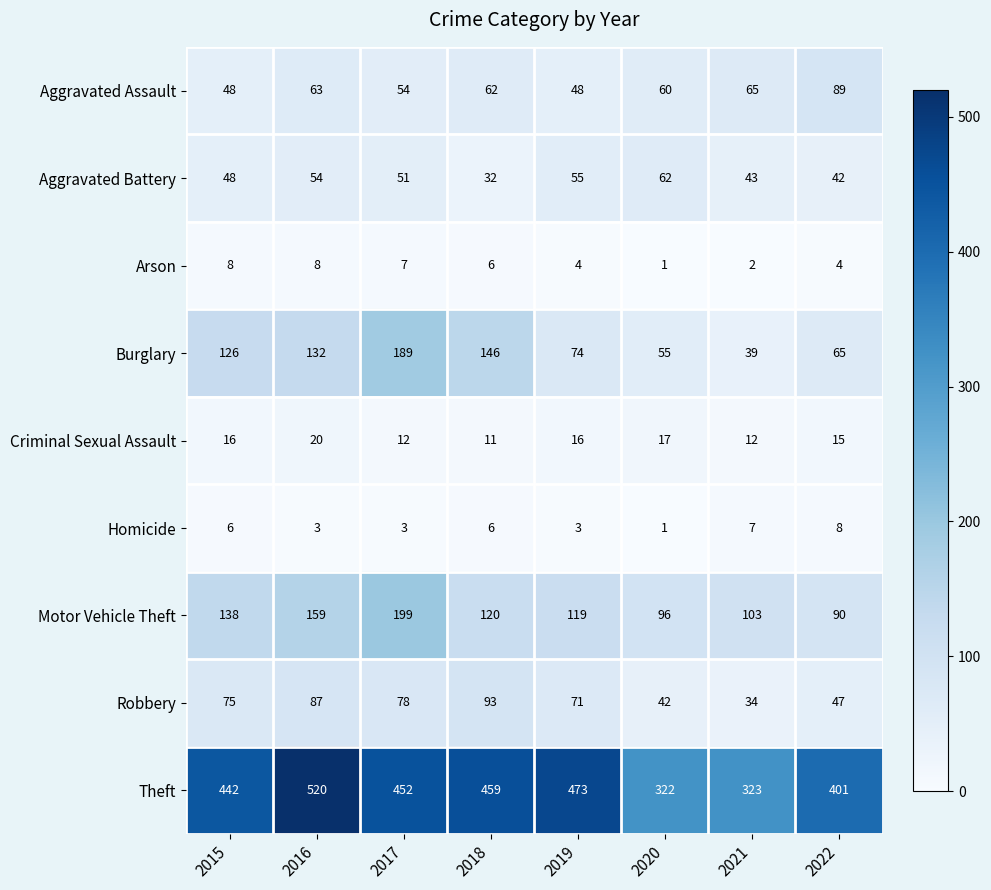

What is the spread (max minus min) of values at 2019?

470